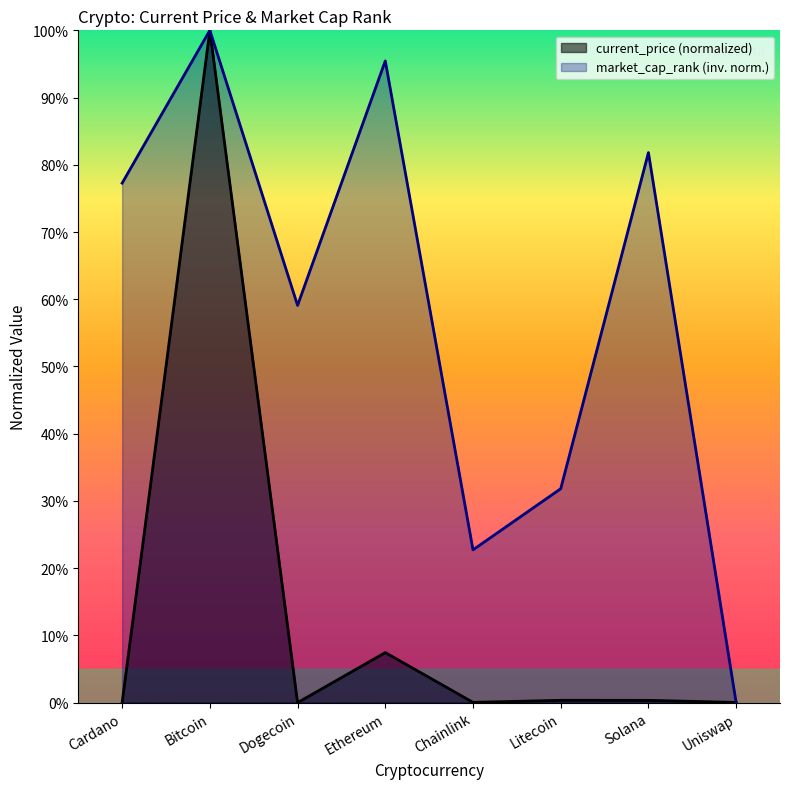

What is the difference between the maximum and second lowest values in the market_cap_rank series?

0.8